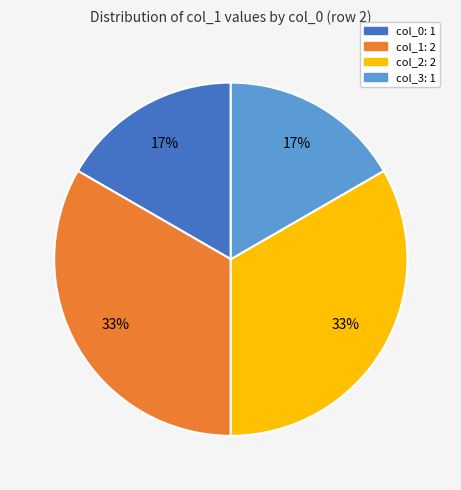

To the nearest percent, what is the average slice percentage?

25%